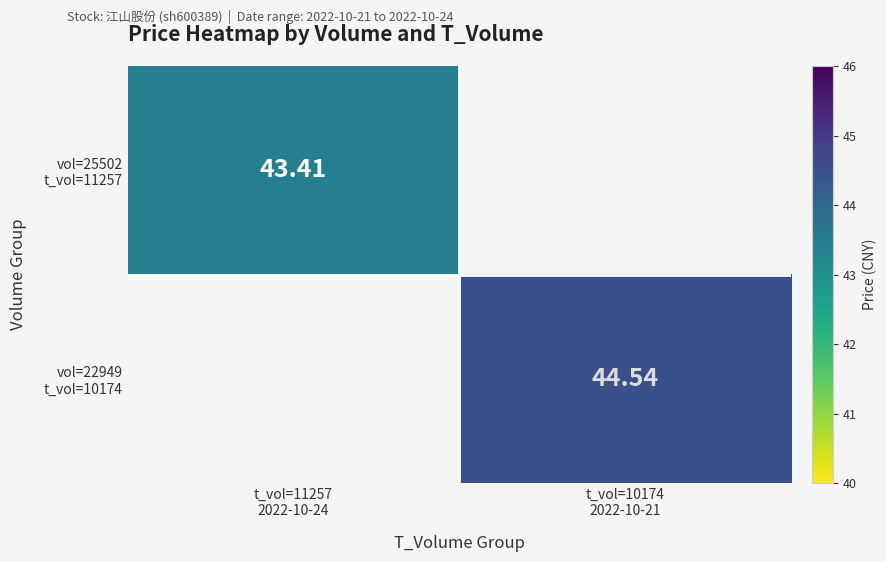

How many values in vol=25502 t_vol=11257 are above zero?

1